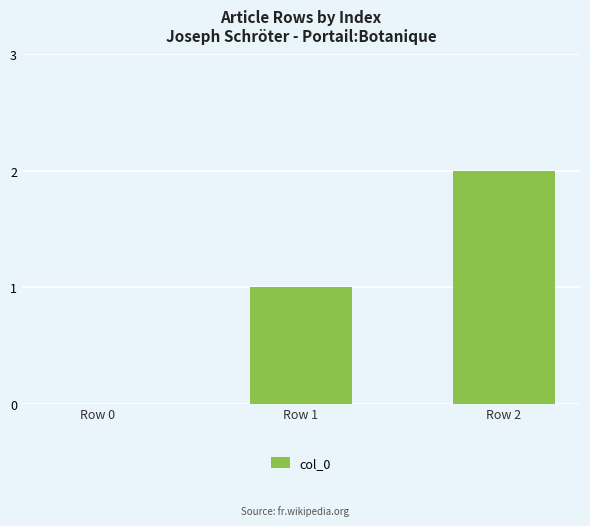

Are the bars horizontal?

No